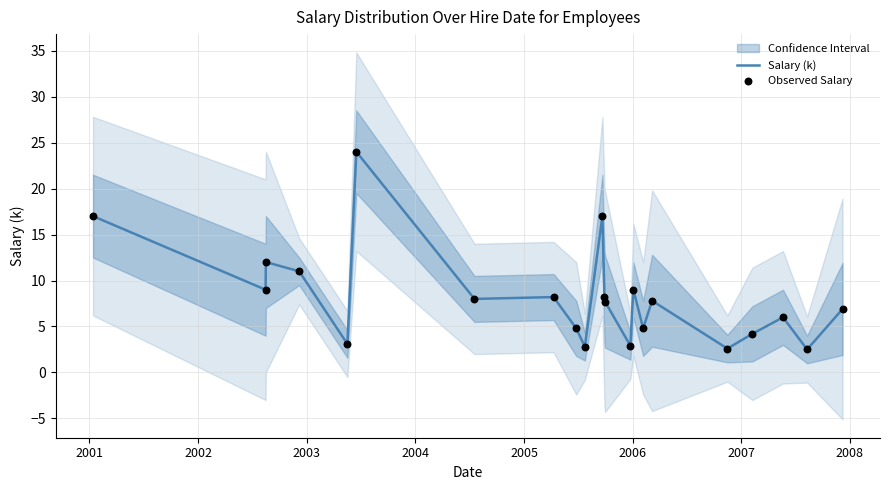

Is the value of Salary (k) at 18 greater than the value of Observed Salary at 2005?

No